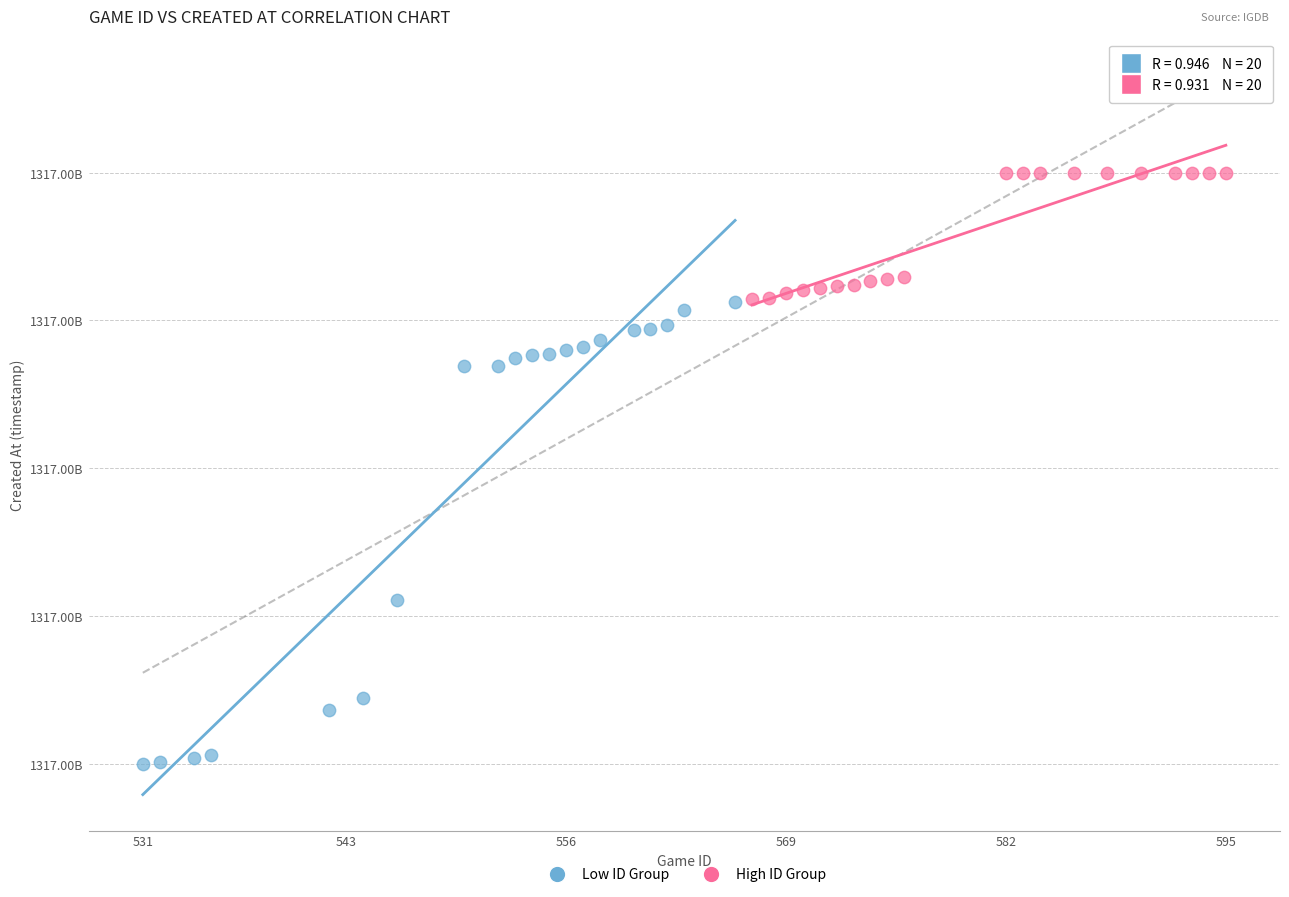

What are all the series names shown in the legend?

Low ID Group, High ID Group